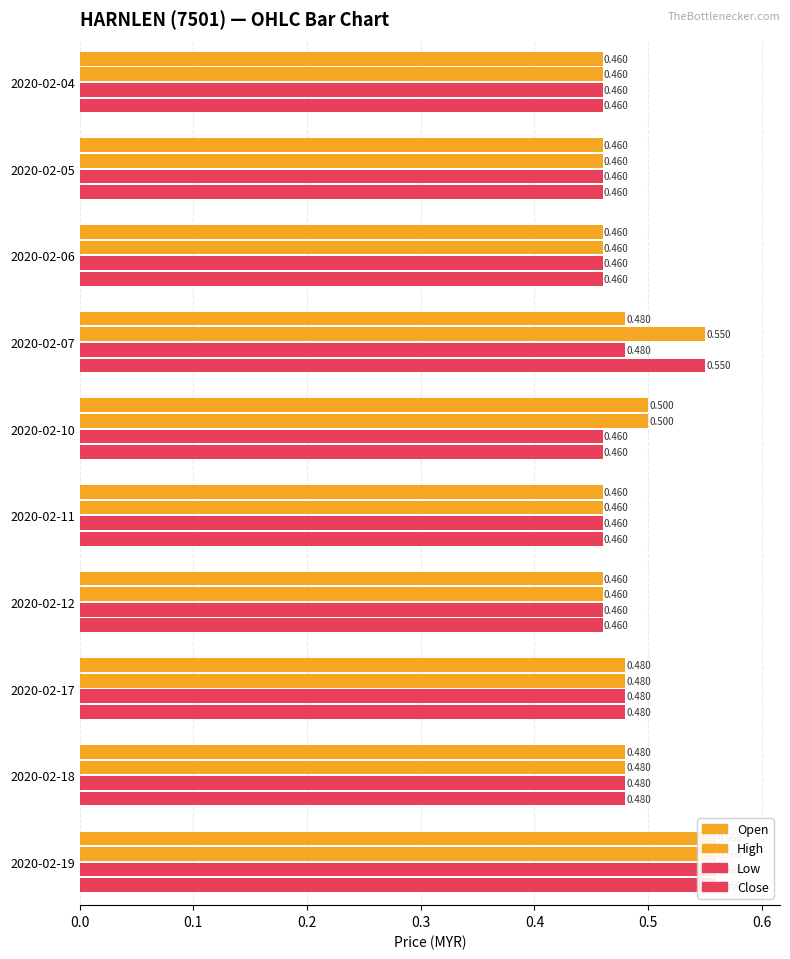

What is the maximum value for open?

0.6